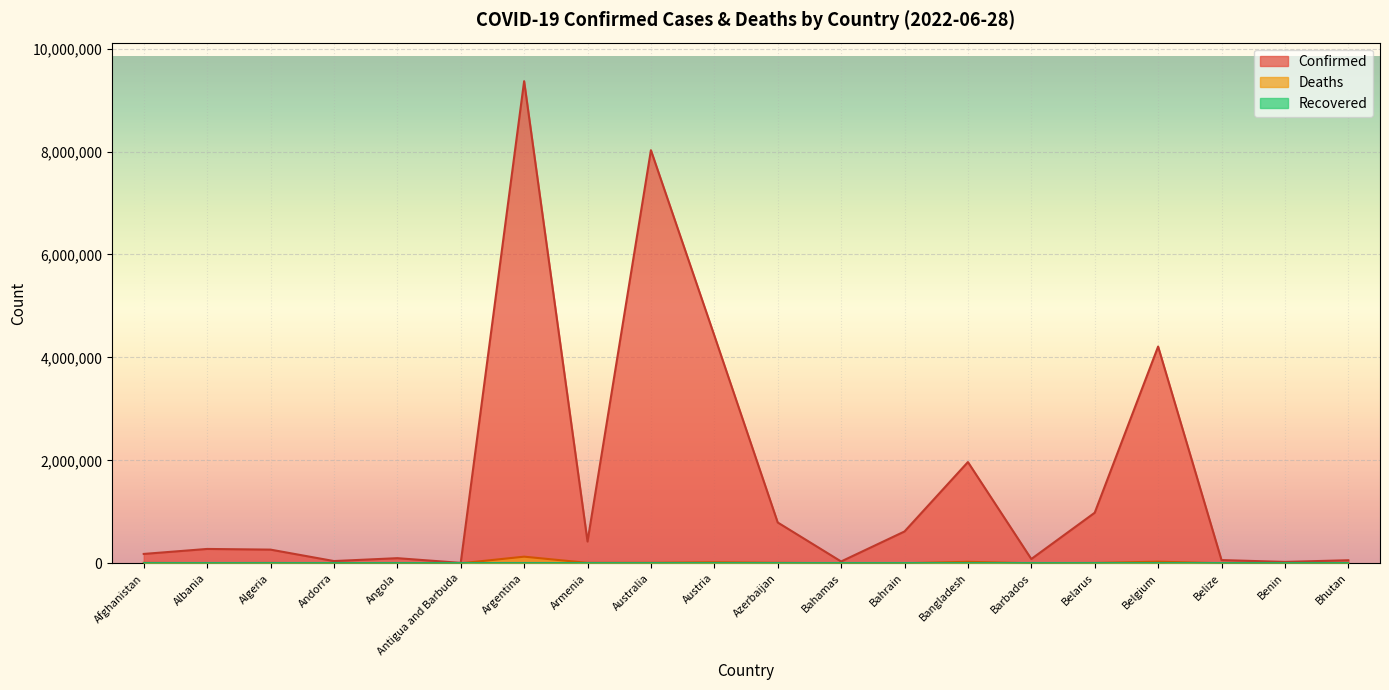

What position from the right is Albania?

19